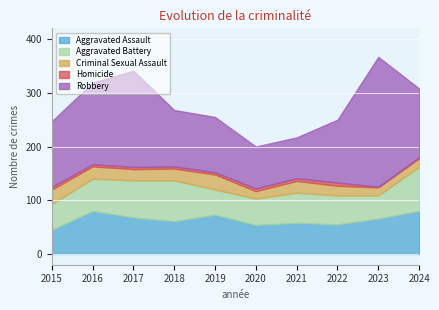

What is the sum of the Aggravated Battery values at 2020 and 2019?

96